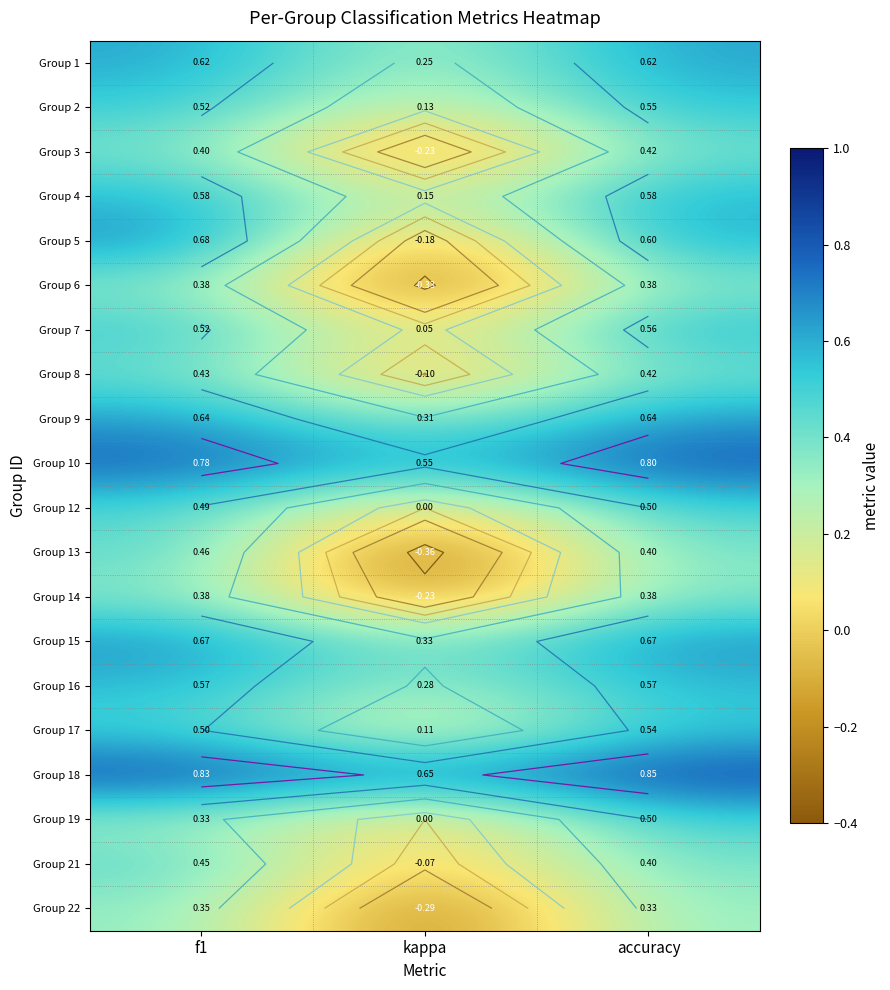

Where is Group 22 nearest to the value 0?

kappa